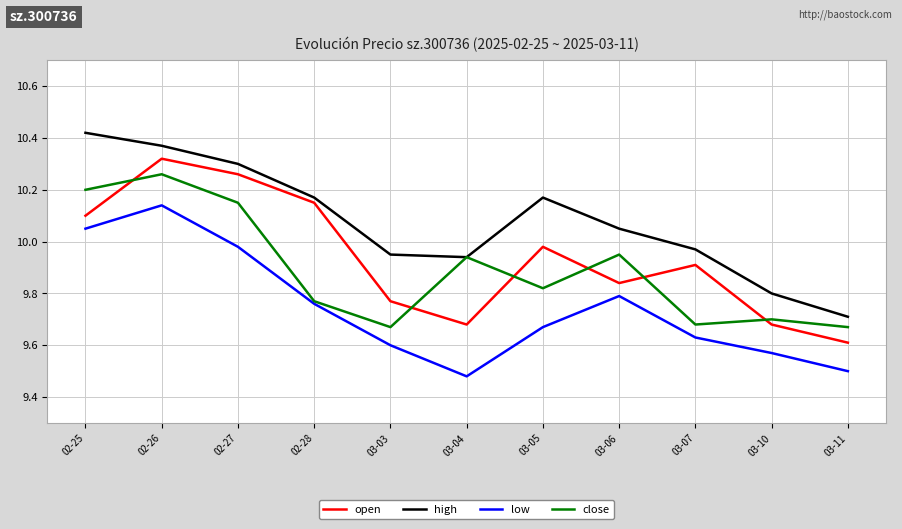

What is the difference between the highest and lowest values at 03-04?

0.5